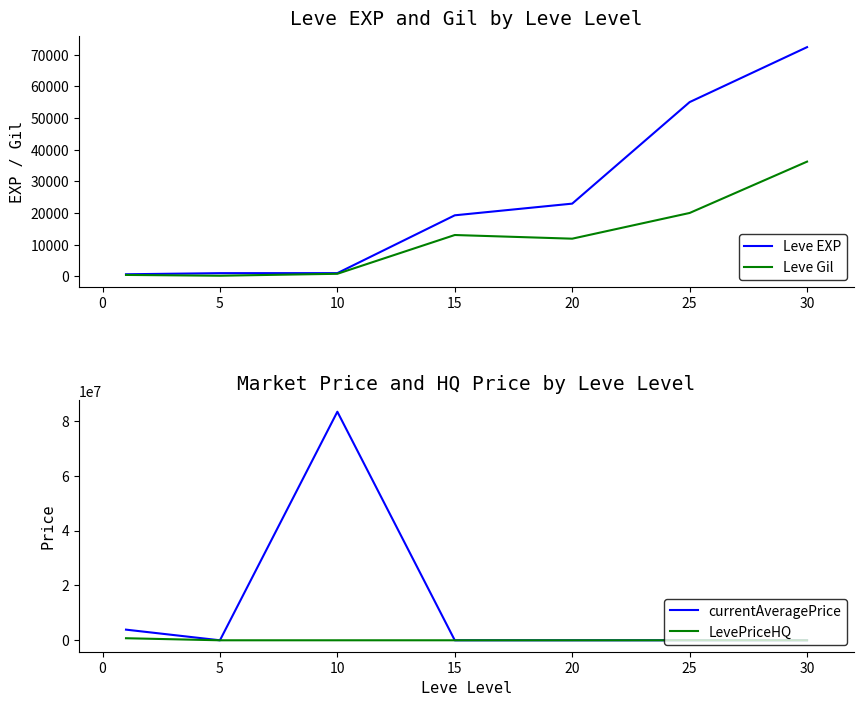

What are all the series names shown in the legend?

Leve EXP, Leve Gil, currentAveragePrice, LevePriceHQ